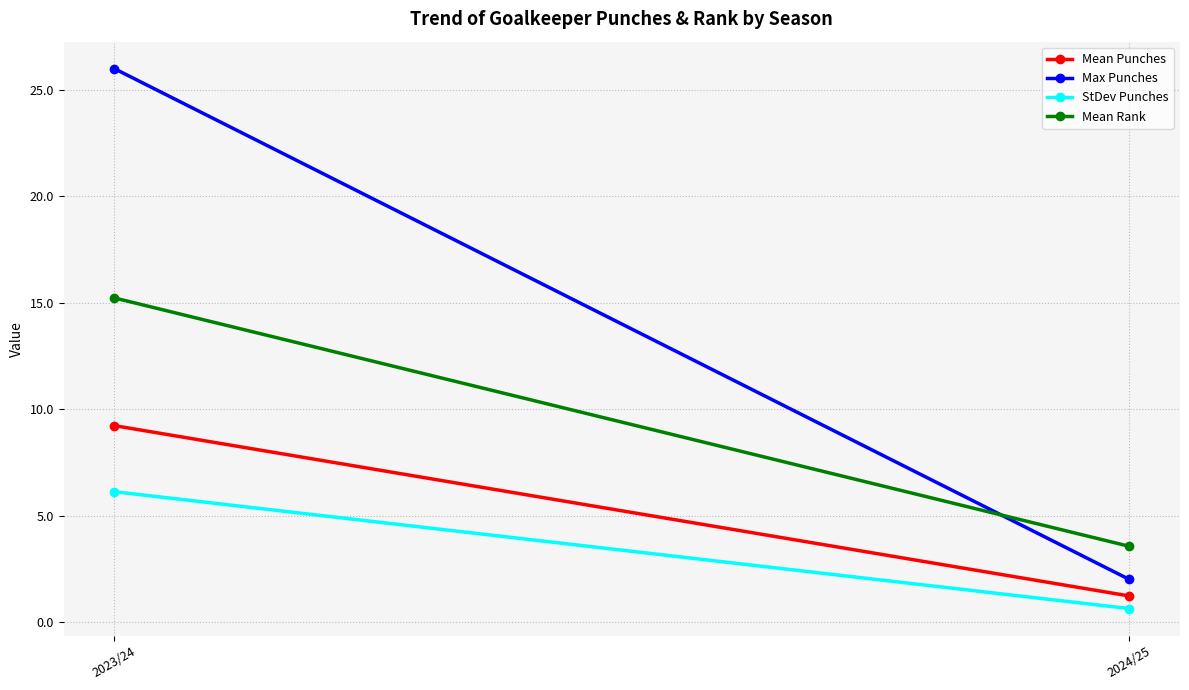

Which series has the largest total across all categories?

Max Punches